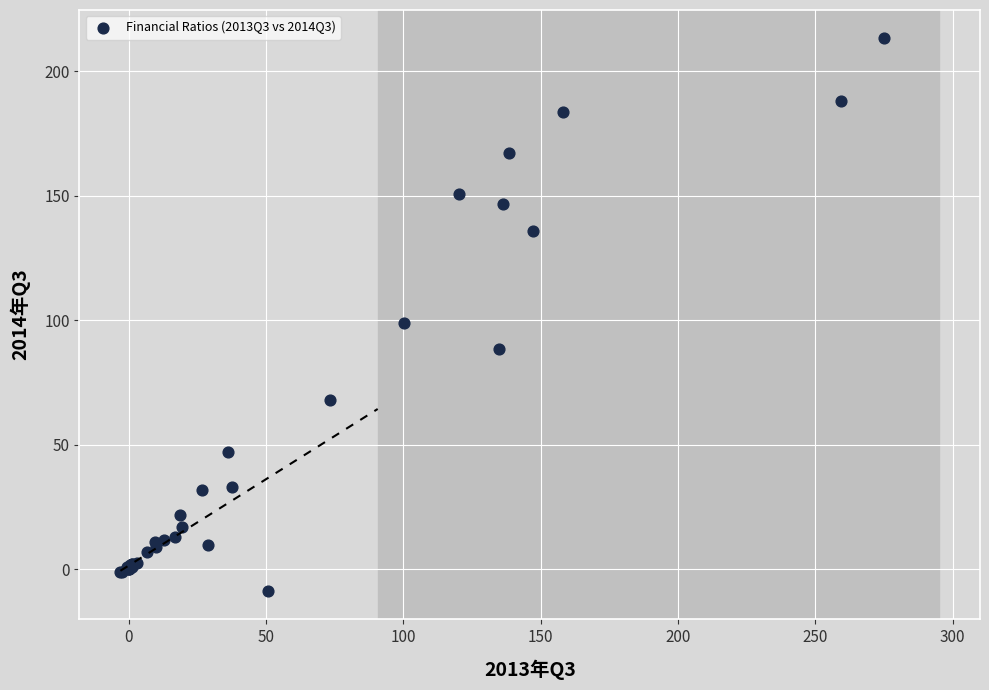

What Y value in the scatter plot is closest to 102?

99.0